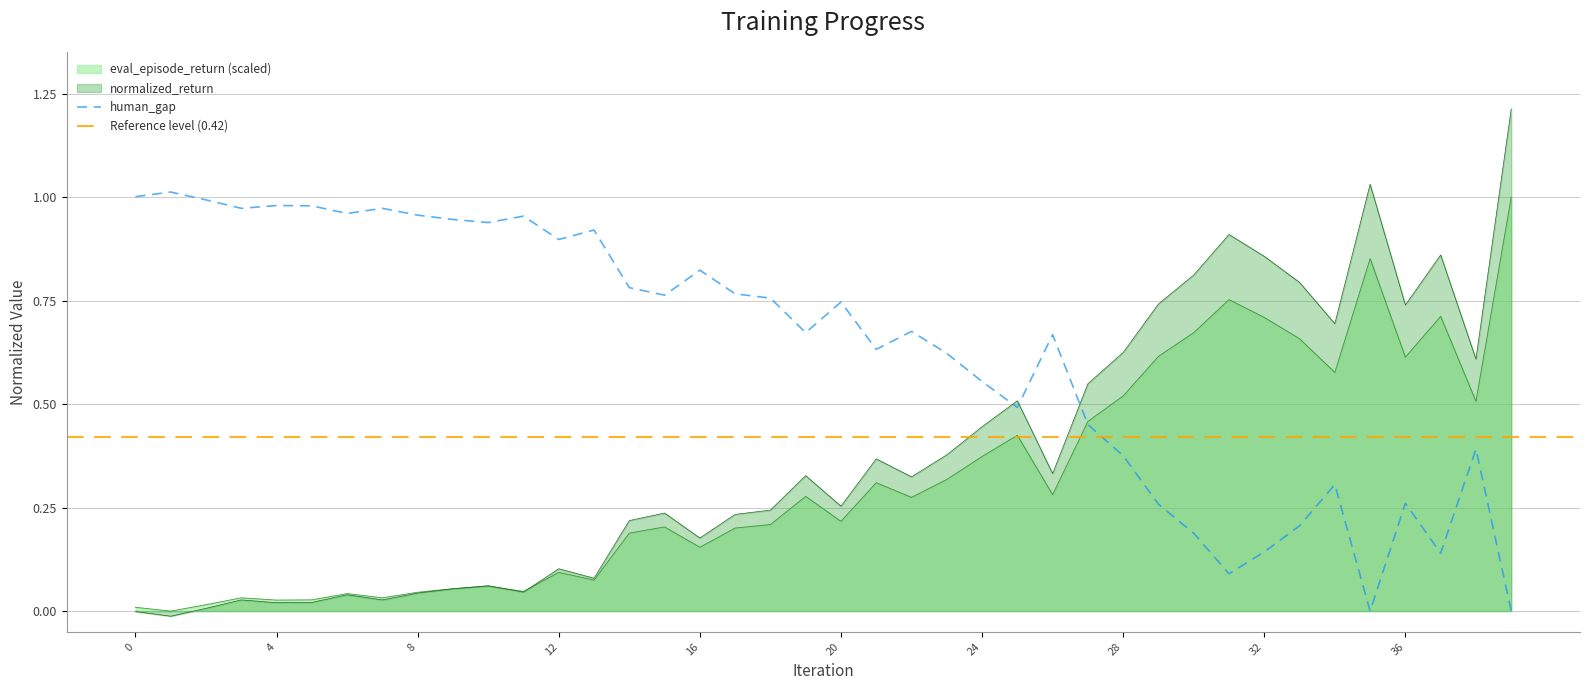

True or false: eval_episode_return and human_gap cross at least once.

True